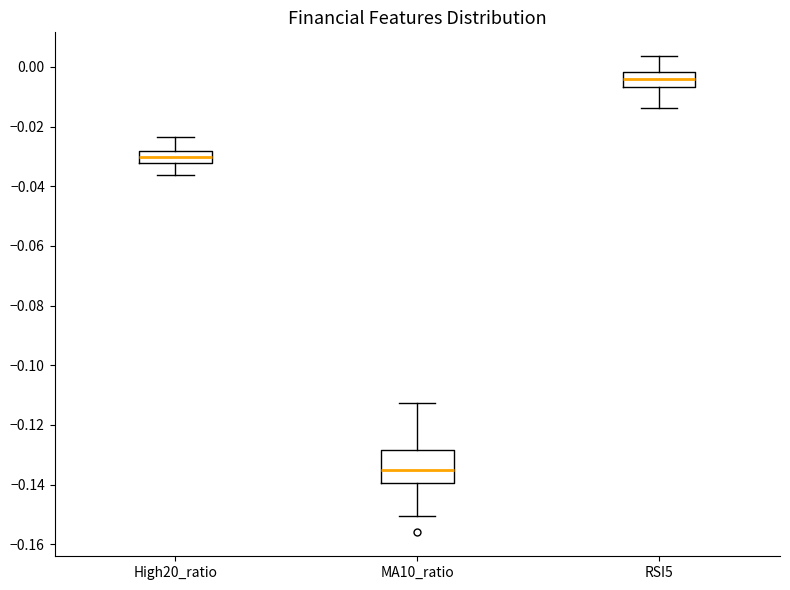

Reading left to right, transcribe this box plot: for each box, give where its median line is, the range the box spans, and where its two whiskers end, as read against the y-axis. The values are not printed on the chart, so give them approximately, as read against the axis.

High20_ratio: median -0.030, box -0.032 to -0.028, whiskers -0.036 to -0.024
MA10_ratio: median -0.136, box -0.140 to -0.128, whiskers -0.150 to -0.112
RSI5: median -0.004, box -0.006 to -0.002, whiskers -0.014 to 0.004